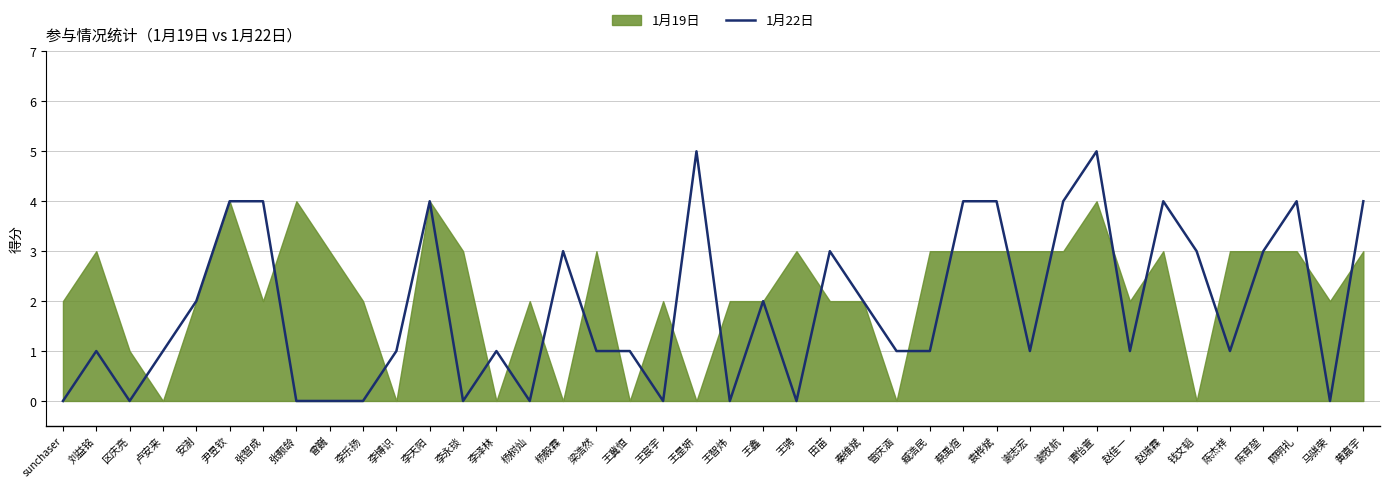

Which label corresponds to the smallest value in the chart?

sunchaser